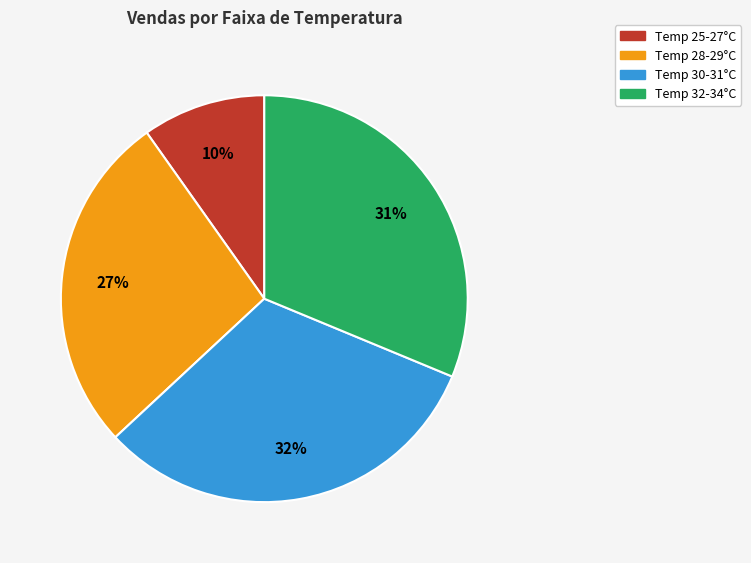

Is there a majority slice in this chart?

No